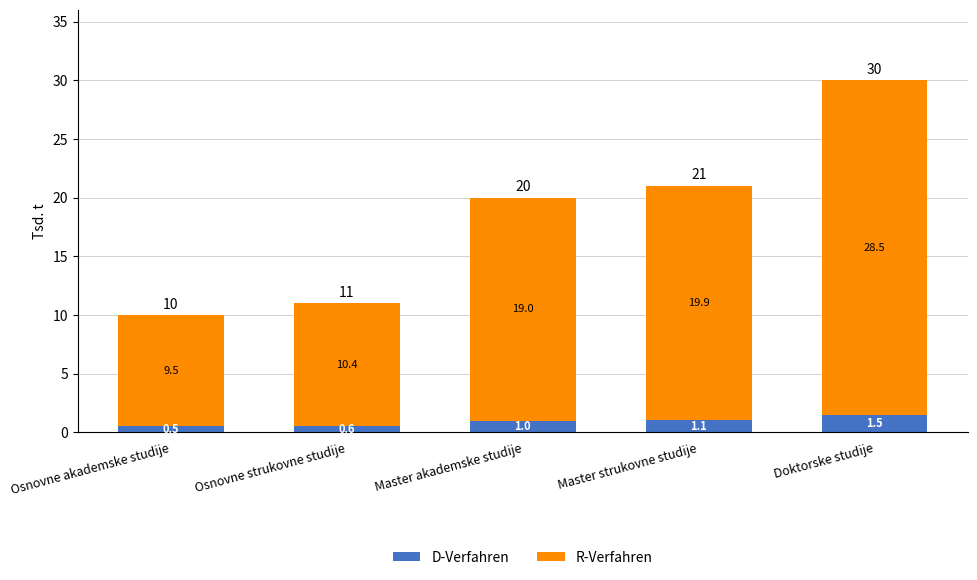

How many values in the D-Verfahren series are below 1?

2